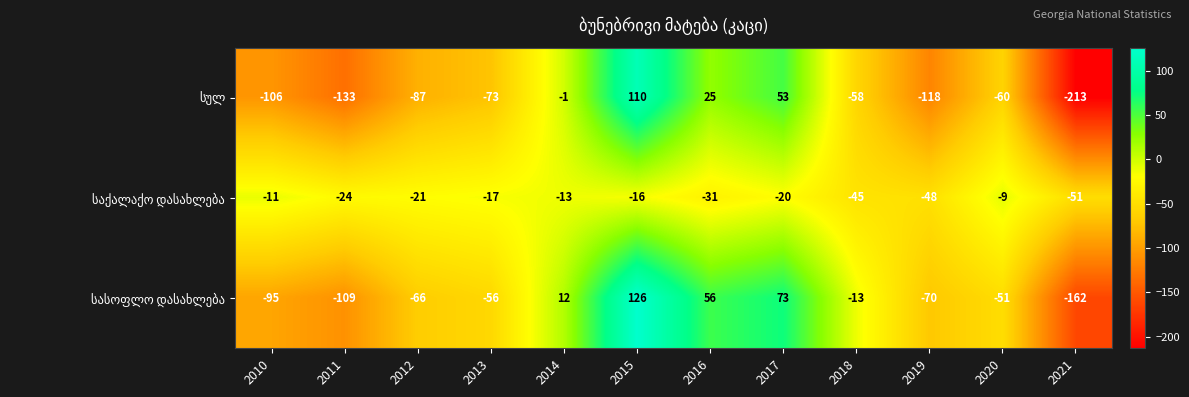

At which category is the sum across all series the highest?

2015